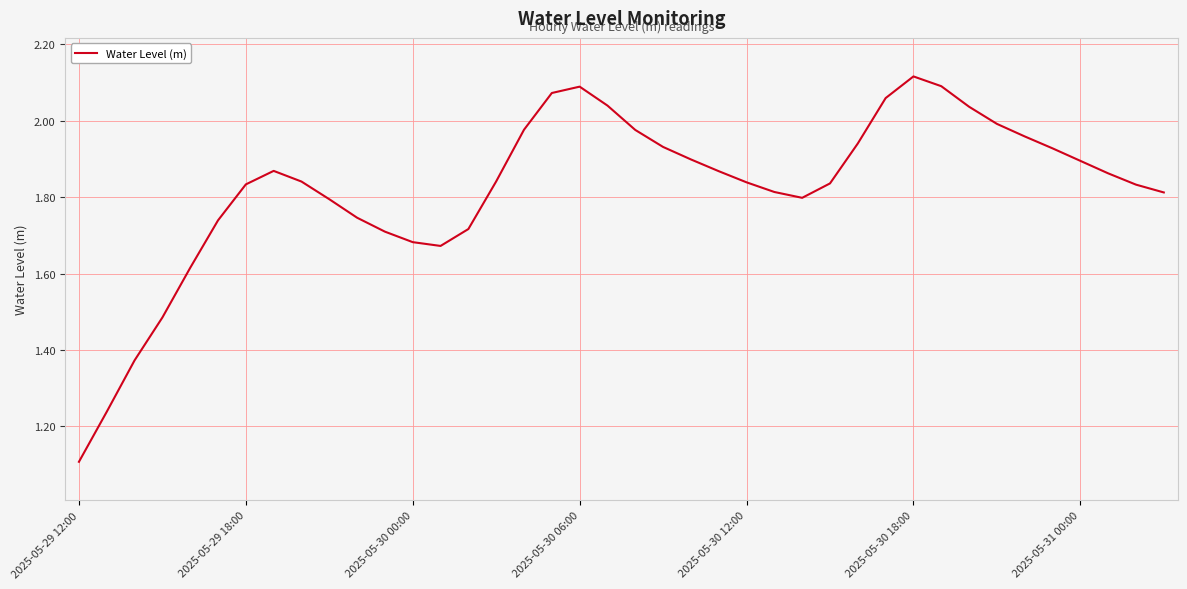

Is this an area chart (filled region under the line)?

No